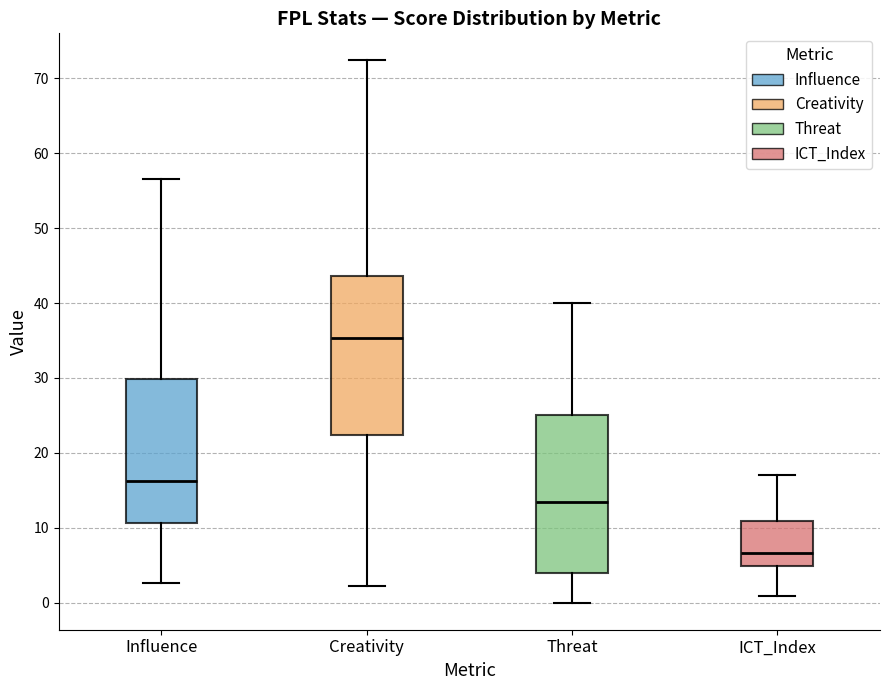

Where is the upper edge of the box for Creativity on the y-axis? The values are not printed on the chart, so give them approximately, as read against the axis.

44